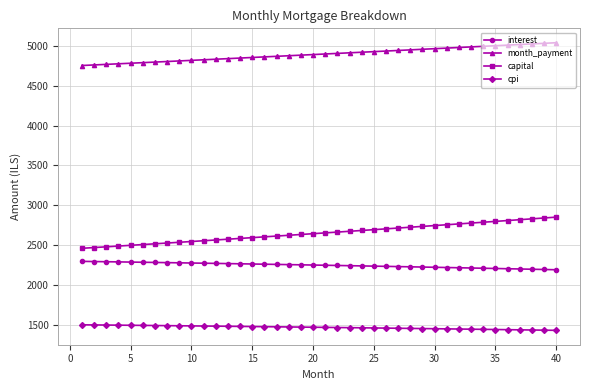

What is the difference between the maximum and minimum values in the interest series?

105.3